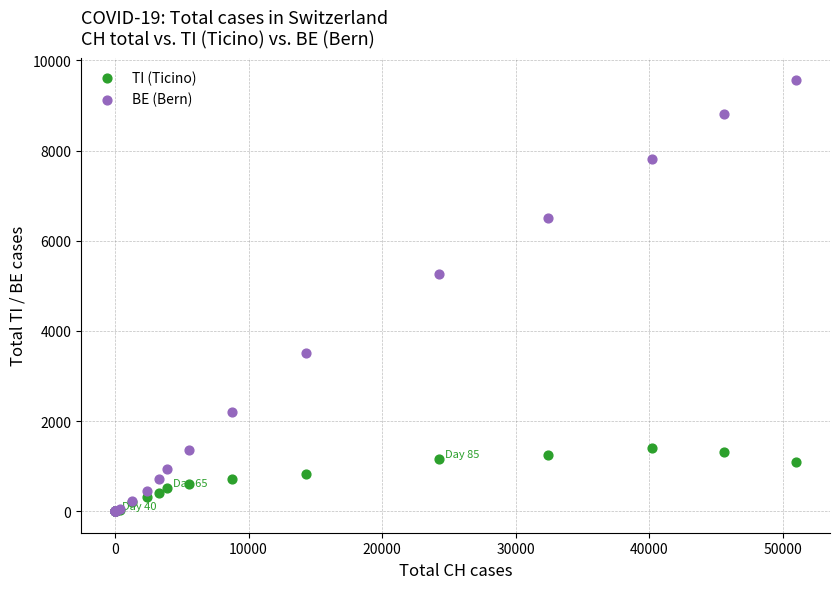

What are all the series names shown in the legend?

TI (Ticino), BE (Bern)